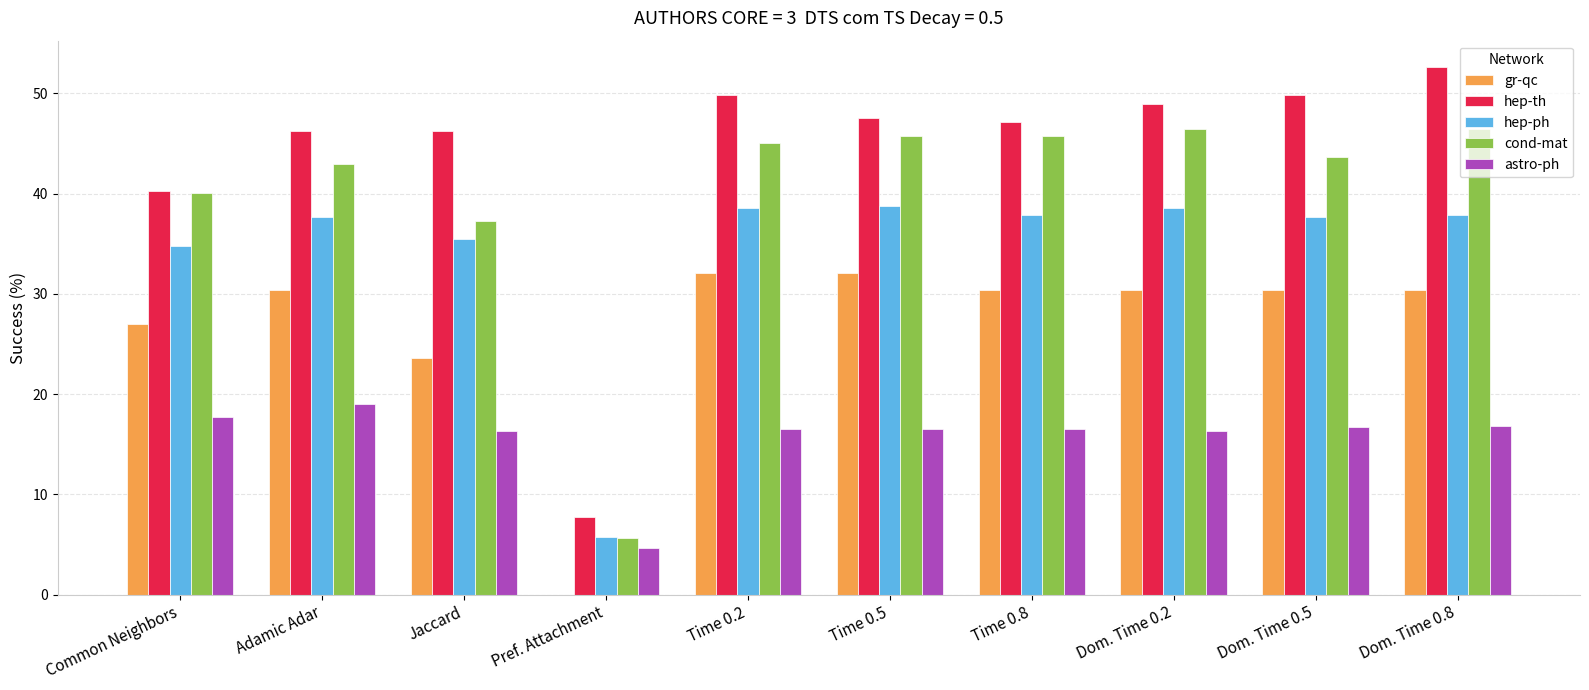

Which series has the largest total across all categories?

hep-th